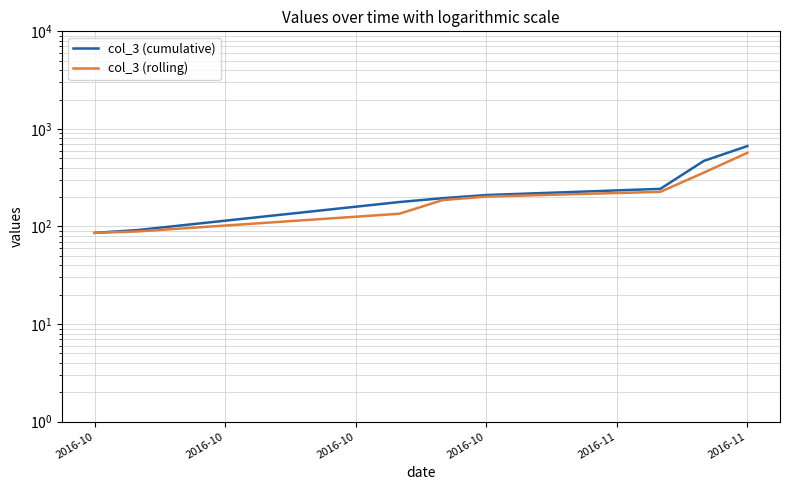

Between 2016-10 and 2016-10, which series saw the biggest shift?

col_3 (cumulative)